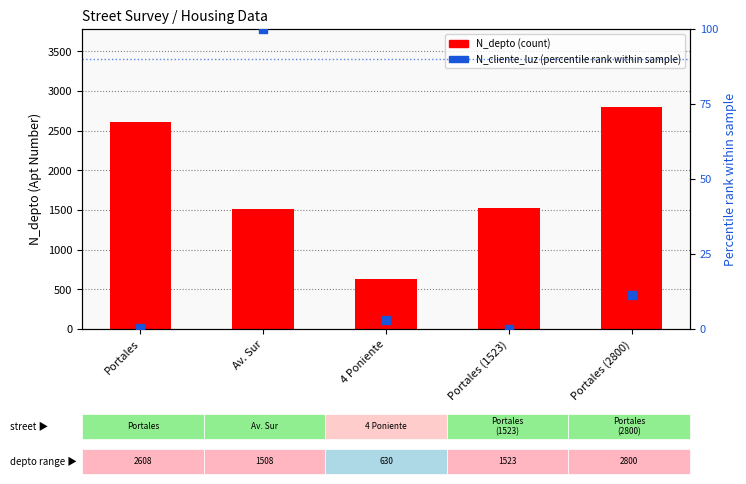

At how many categories does at least one series exceed 2578?

2